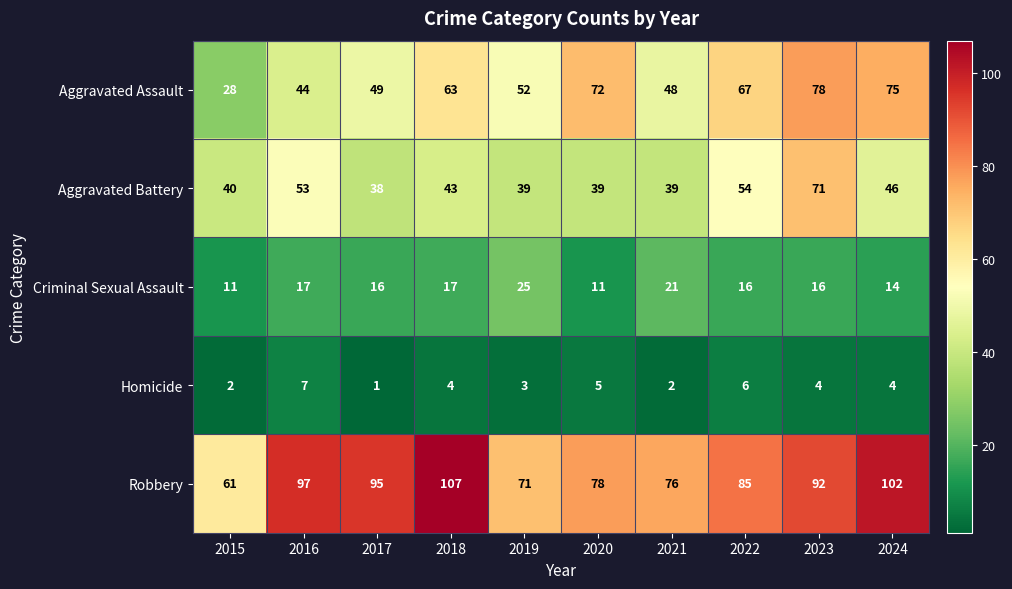

At how many categories does at least one series exceed 55?

10